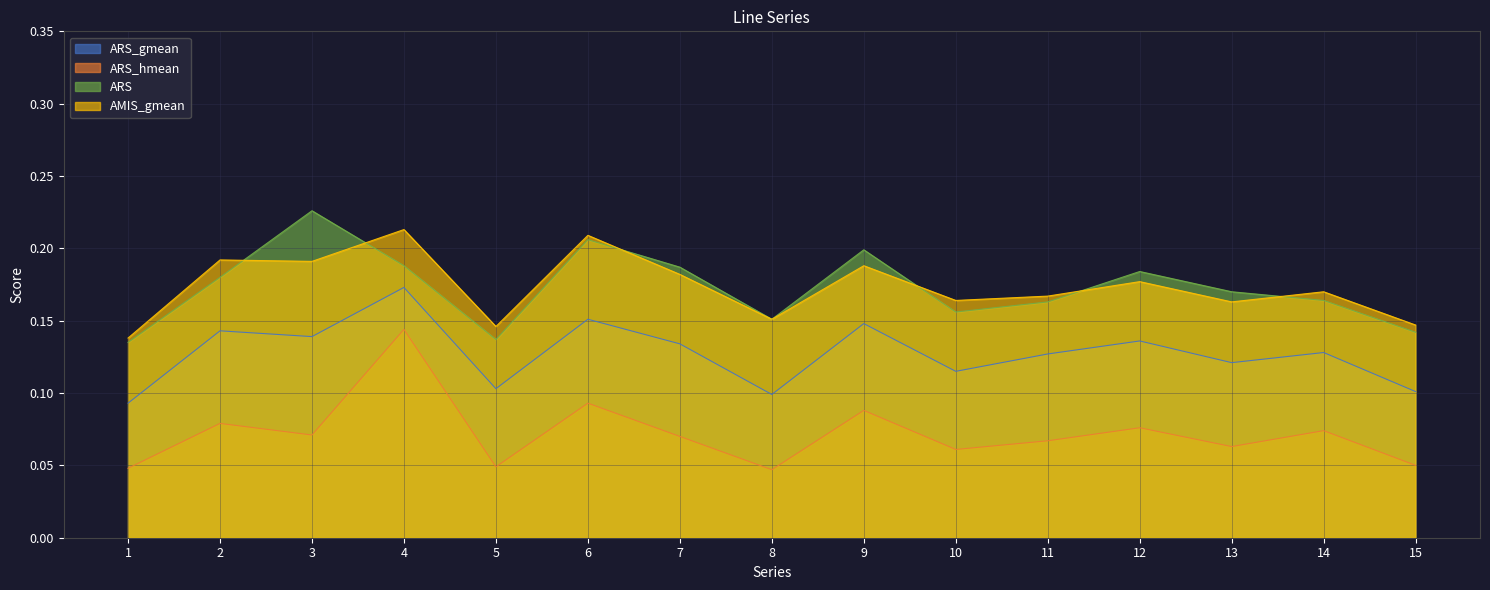

What is the maximum value shown in the chart?

0.2